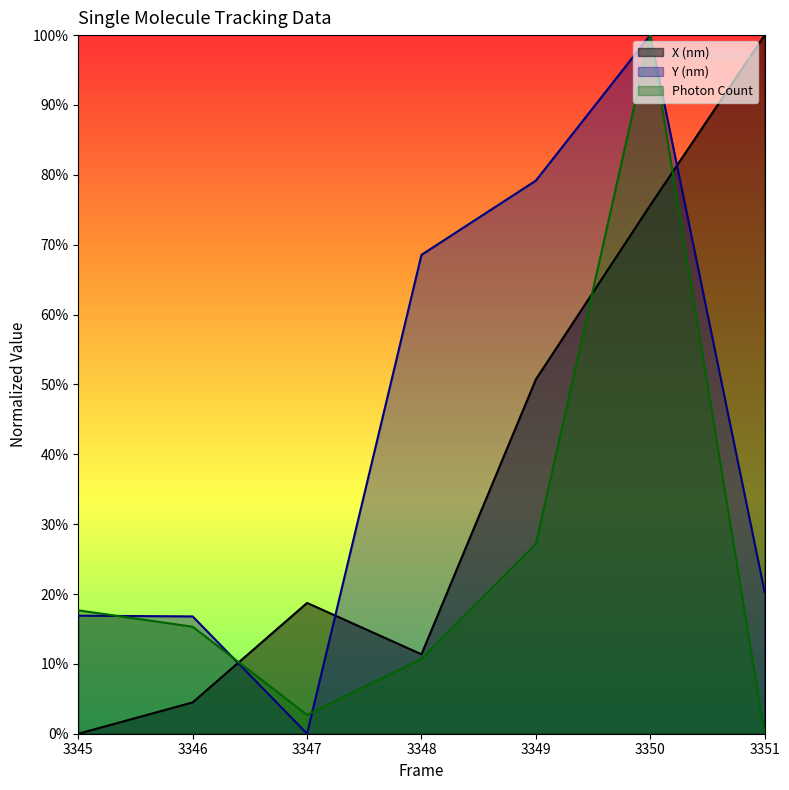

In X (nm), how many points are lower than both neighbors (excluding endpoints)?

1